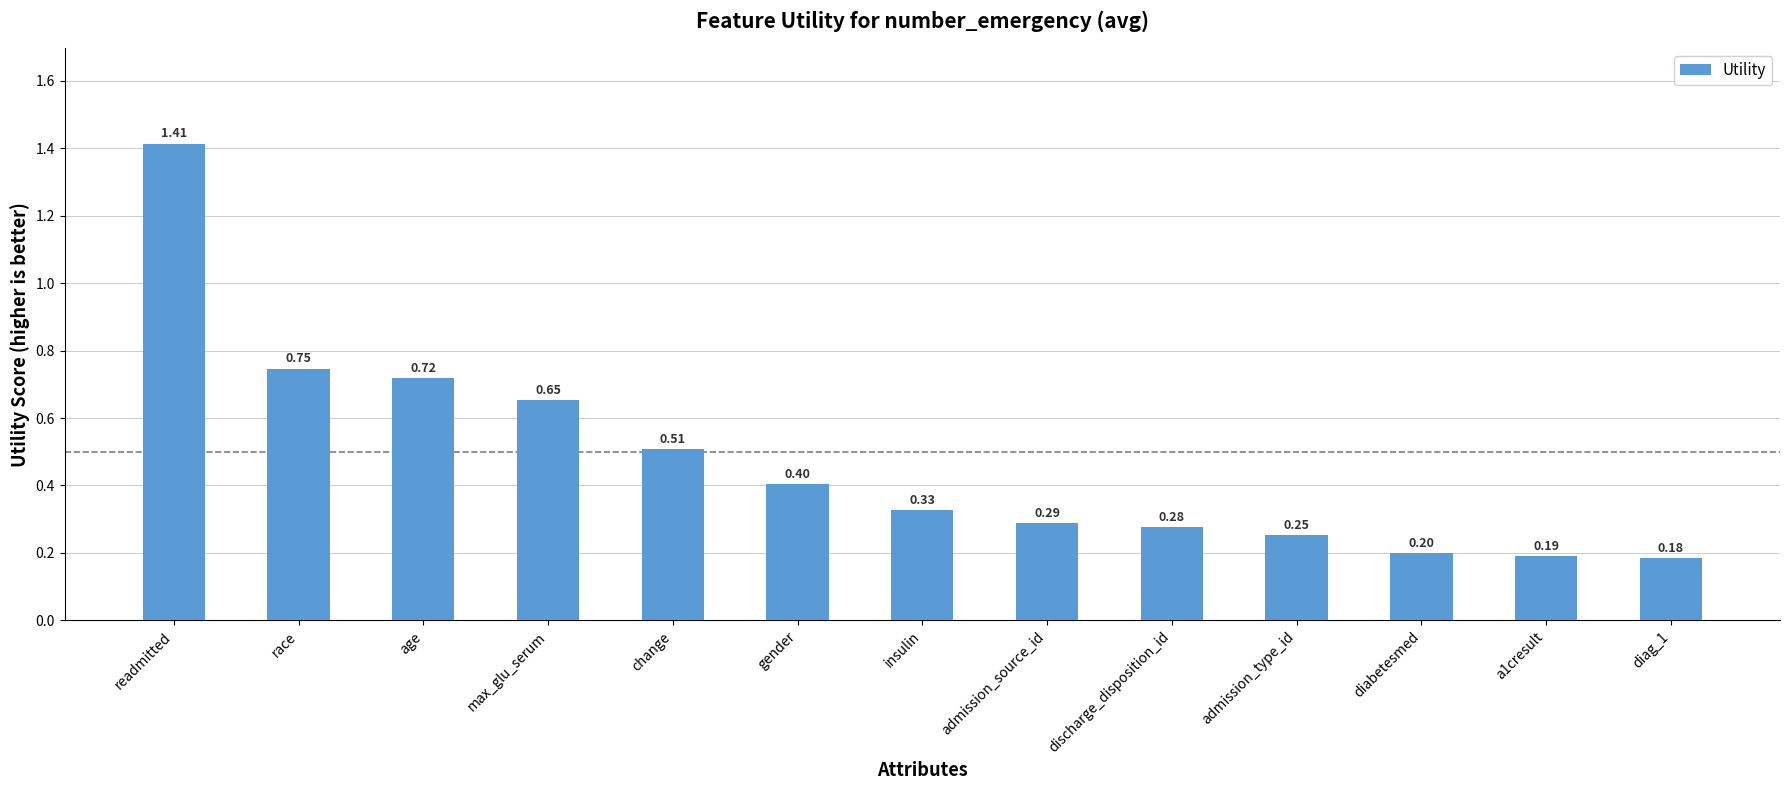

List the labels in order of value, smallest first.

diag_1, a1cresult, diabetesmed, admission_type_id, discharge_disposition_id, admission_source_id, insulin, gender, change, max_glu_serum, age, race, readmitted